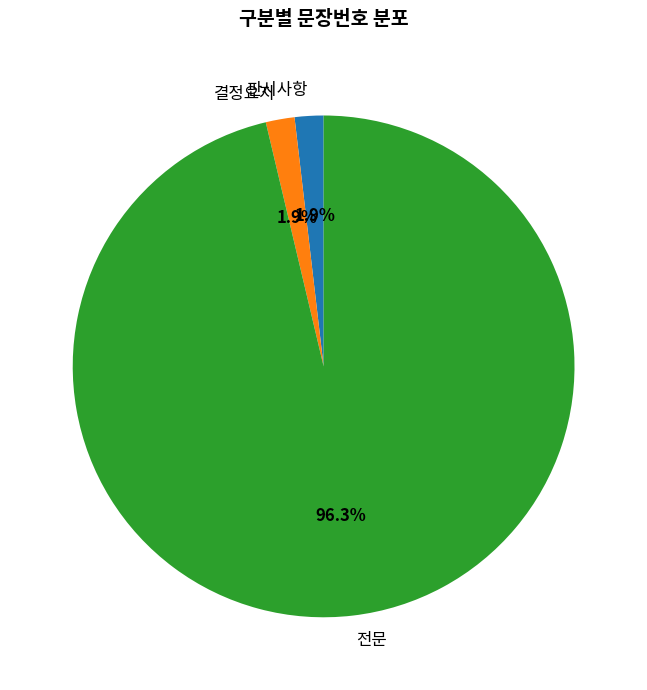

What percentage do 전문 and 결정요지 together represent?

98.1%